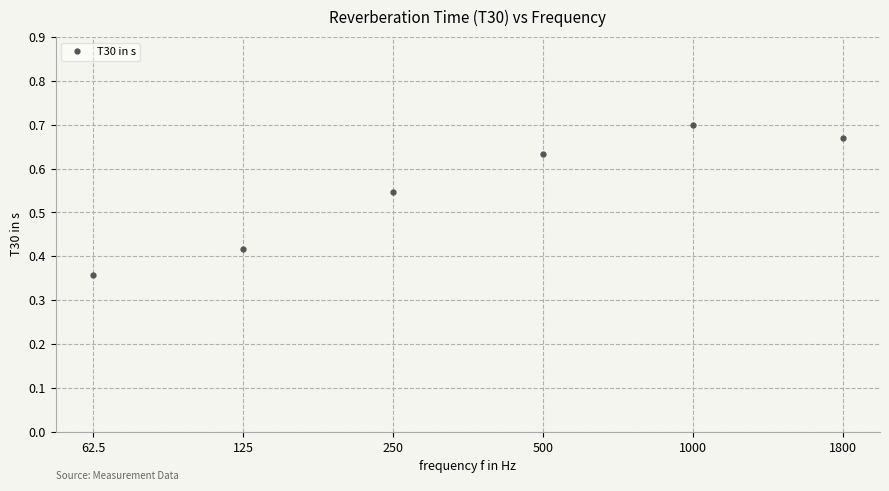

What is the label of the 2nd point from the right?

1000